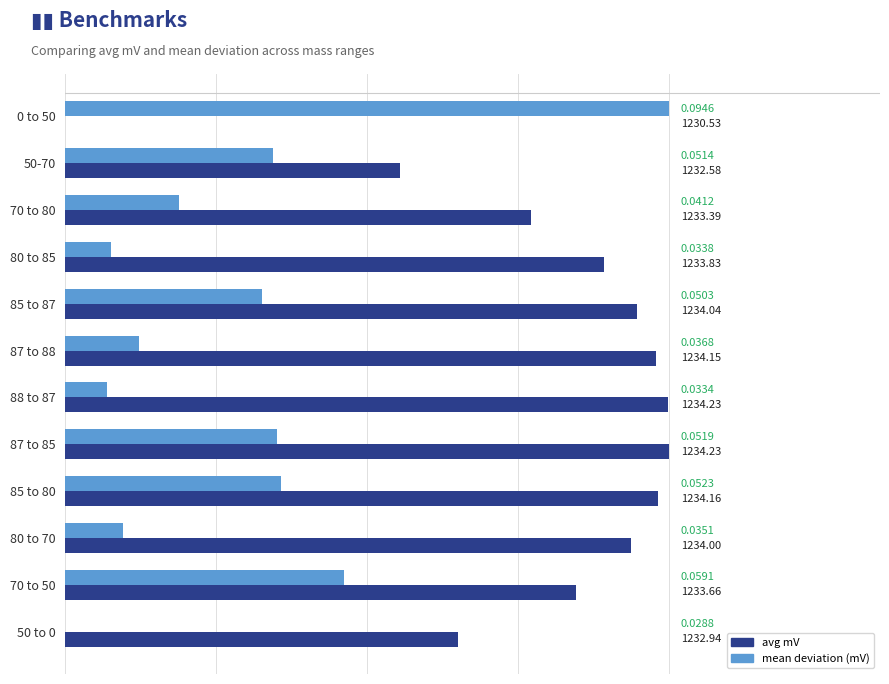

At which category is the sum across all series the highest?

87 to 85